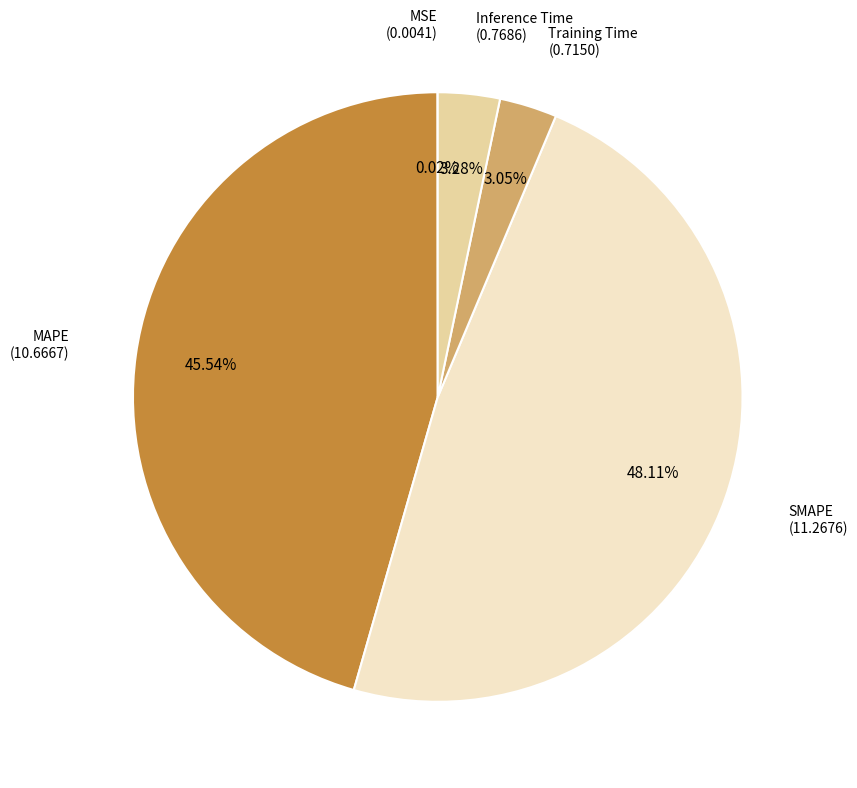

Combined, do Inference Time and Training Time account for over 50%?

No